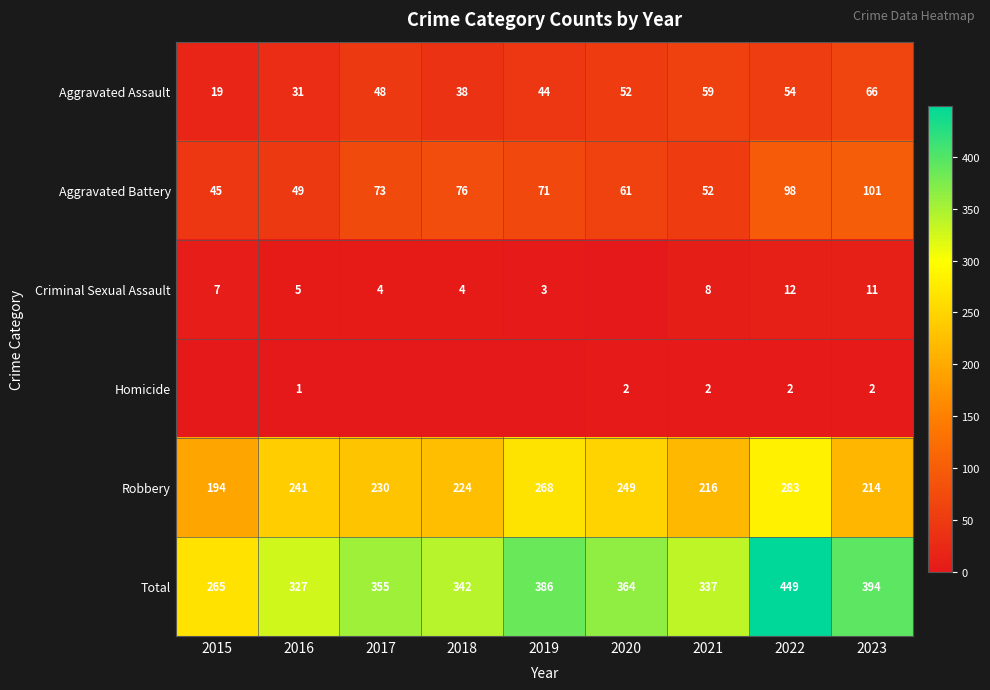

How many categories are shown in the chart?

9